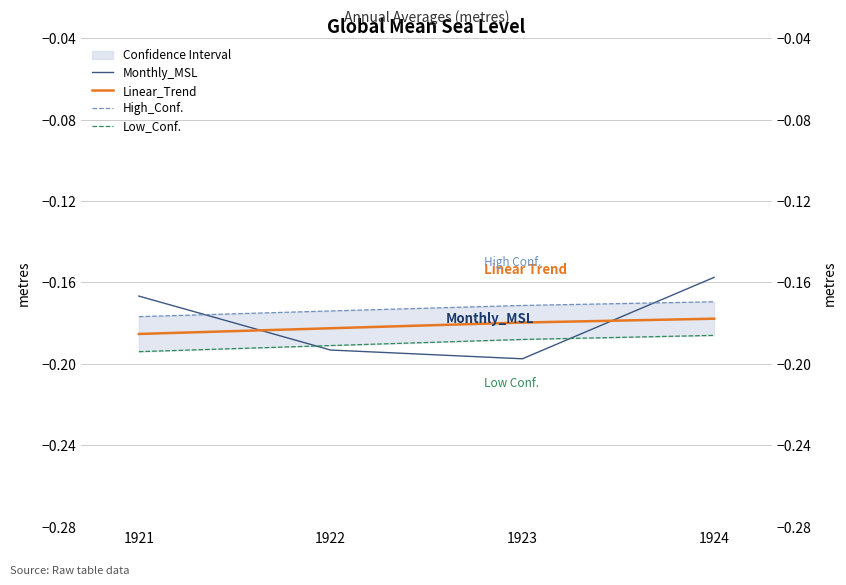

True or false: Monthly_MSL and High_Conf. cross at least once.

True